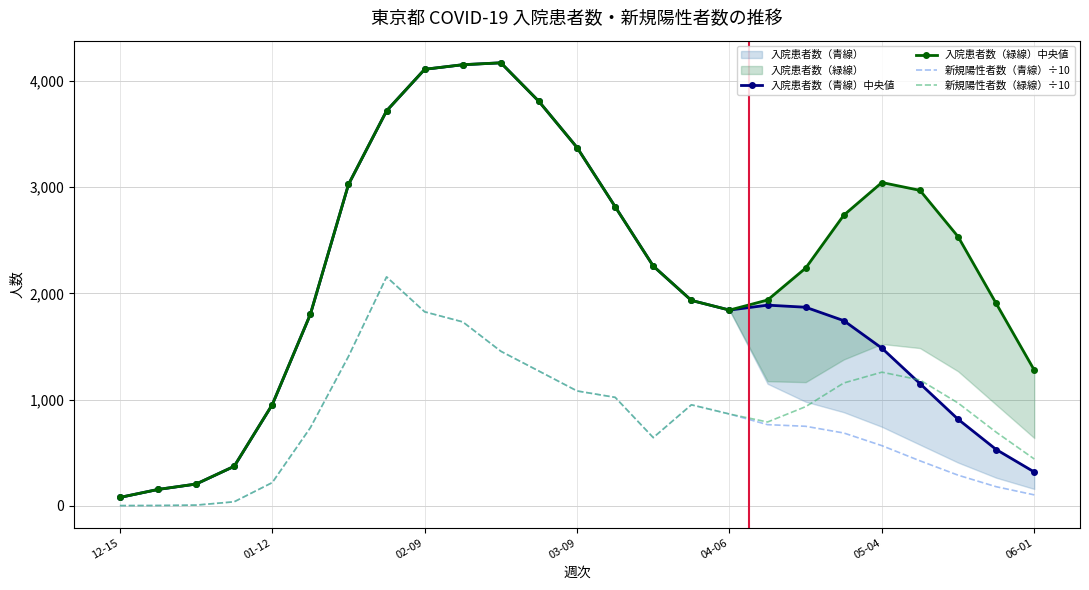

At which category does 入院患者数（緑線）中央値 reach its first local peak?

10